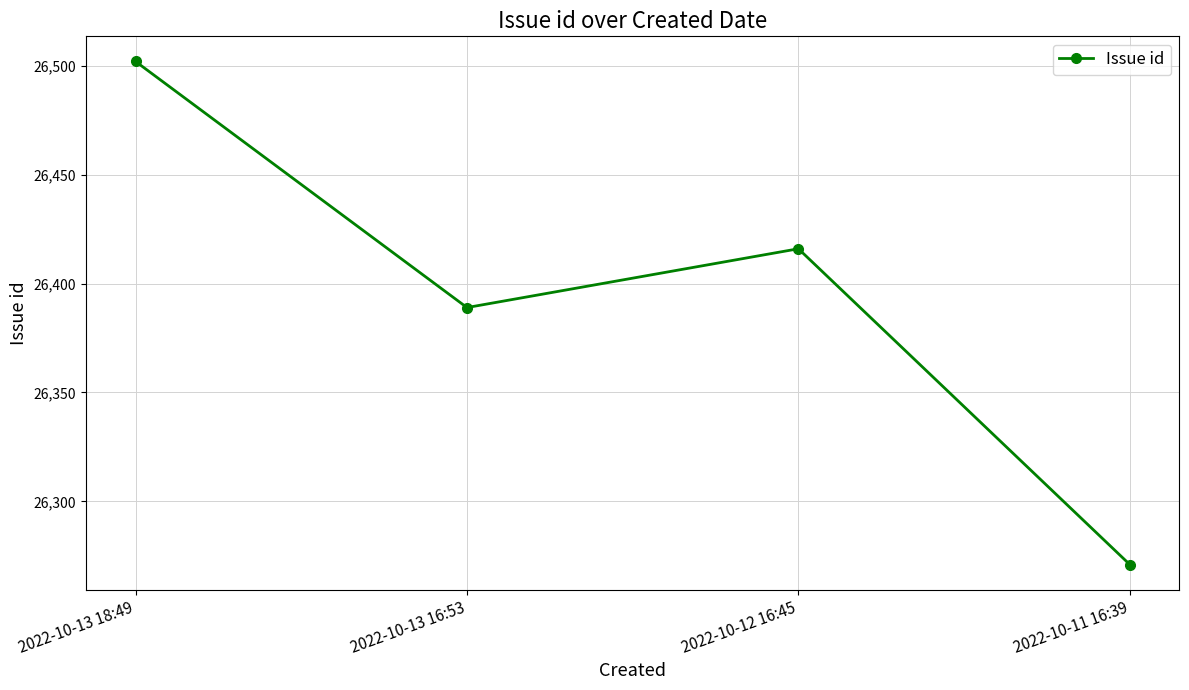

What is the change in value from 2022-10-13 16:53 to 2022-10-12 16:45?

+27